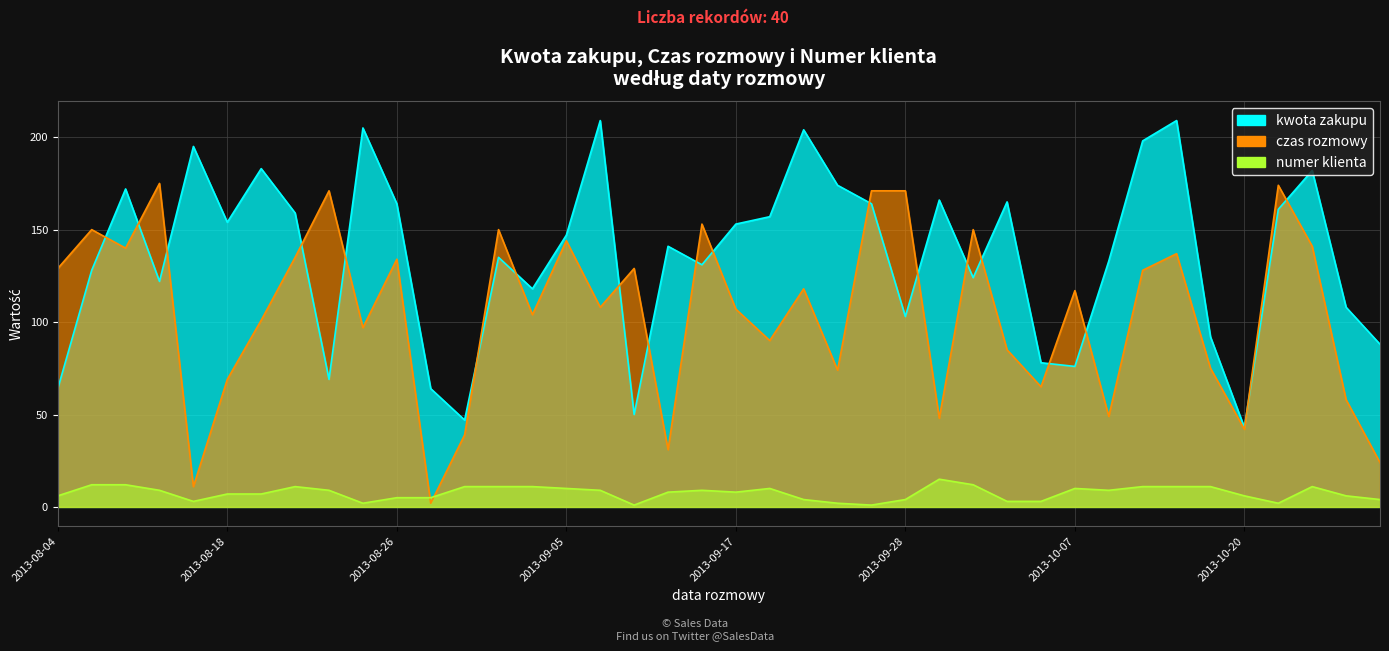

What is the difference between the highest and lowest values at 2013-10-13?

187